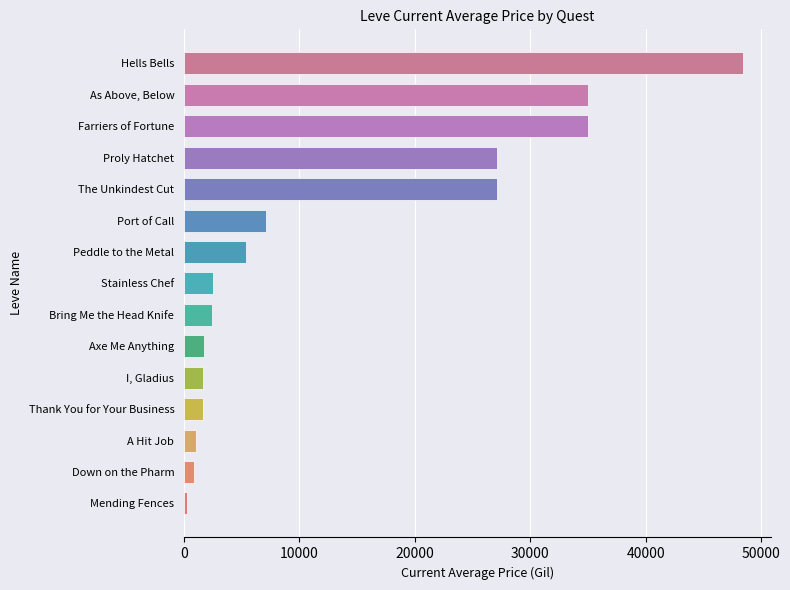

Is it true that the value at Peddle to the Metal is 3151?

False